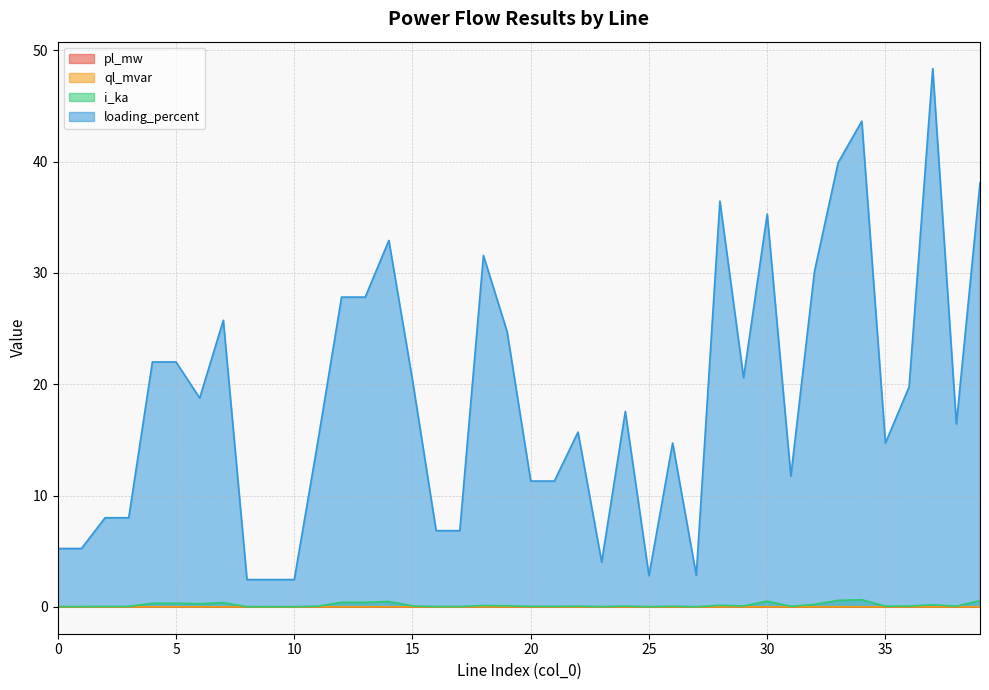

Is it true that pl_mw equals 0.0 at 39?

True